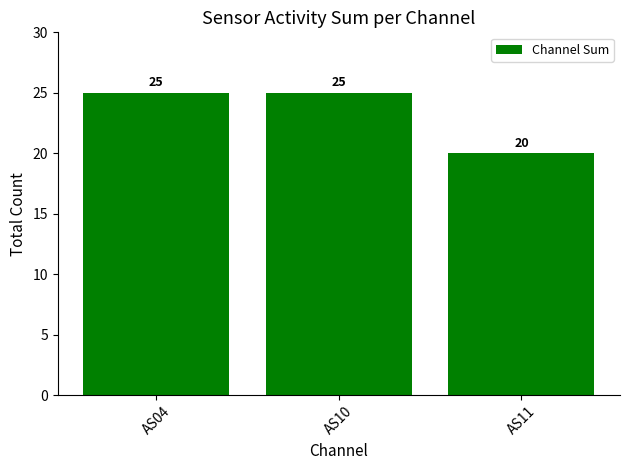

At which label is the value closest to 22?

AS11